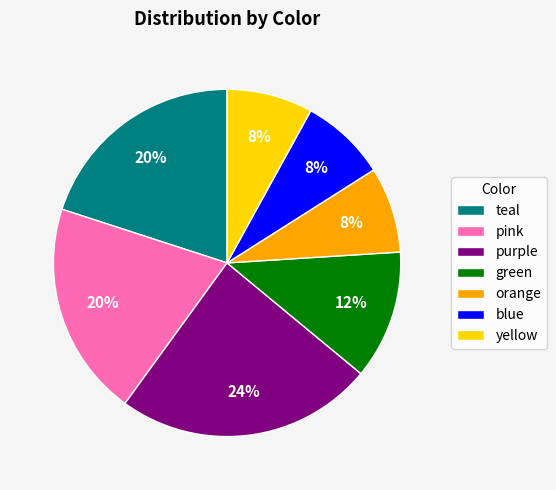

Is it true that orange is 22% of the pie?

False